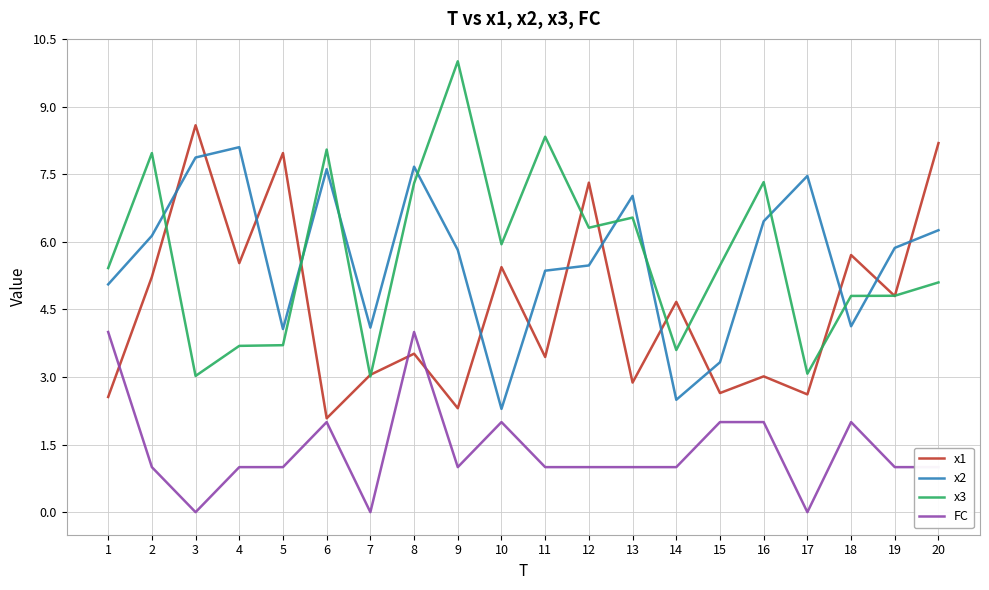

At 2, list the series in order from largest to smallest.

x3, x2, x1, FC